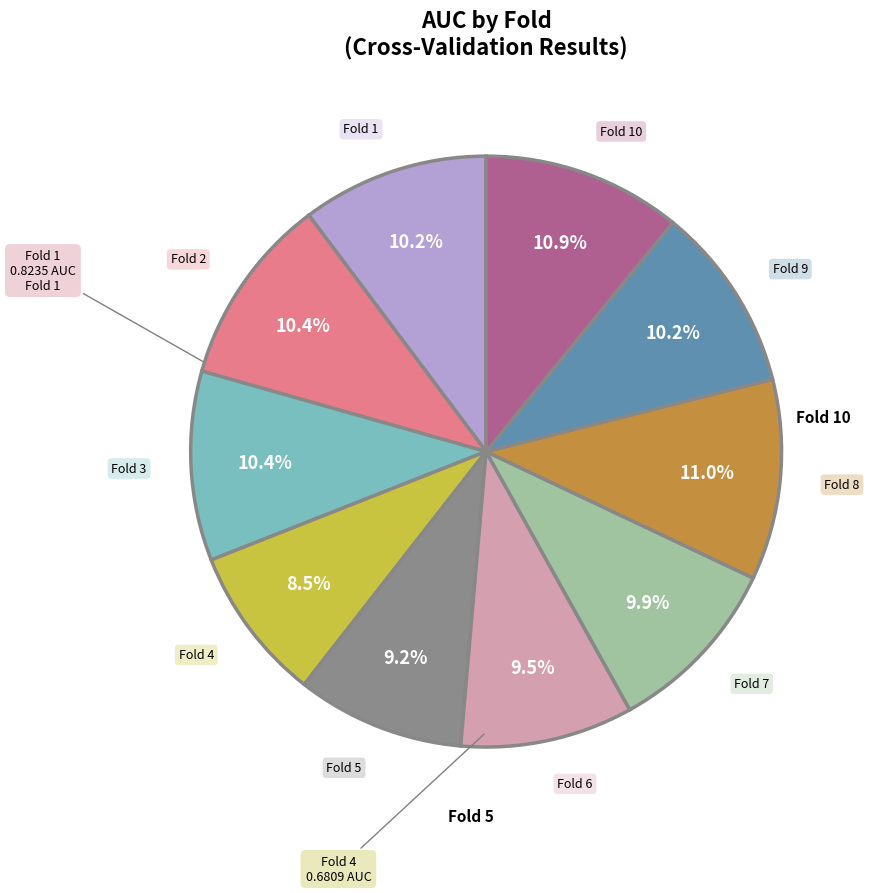

Is there any slice that represents more than half of the pie?

No